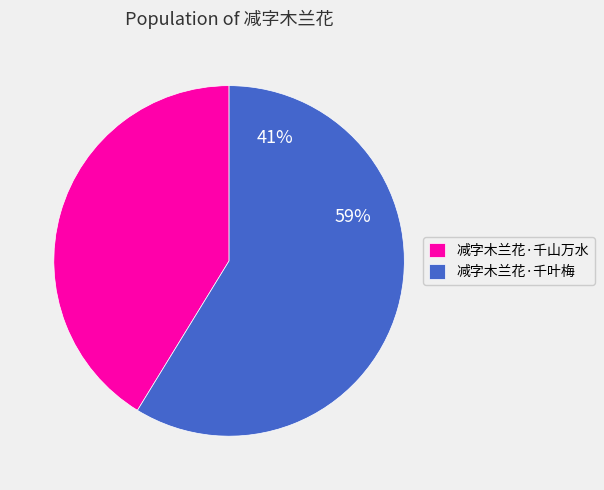

Rank the categories by value from highest to lowest.

减字木兰花·千叶梅, 减字木兰花·千山万水